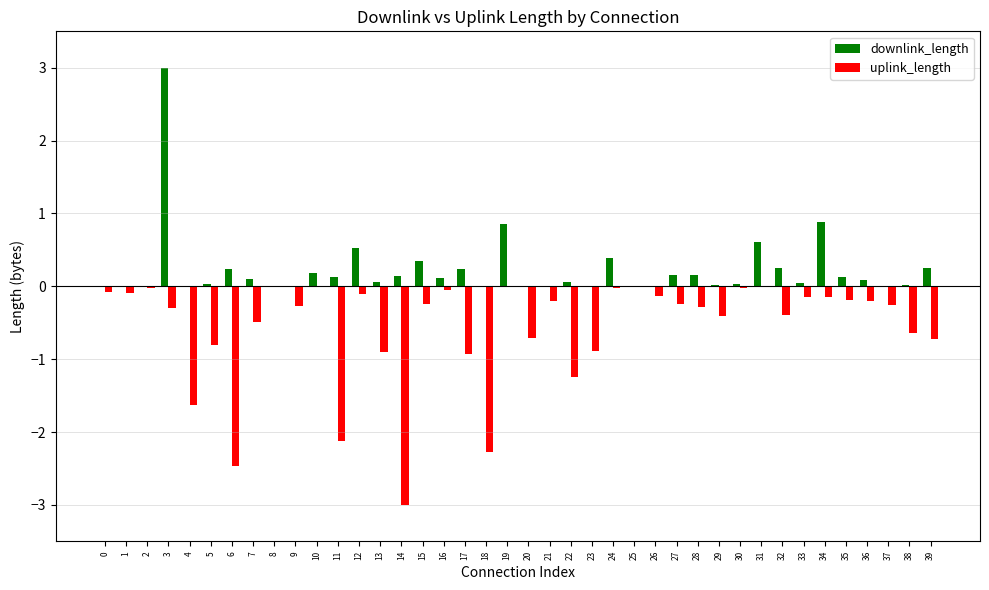

The downlink_length series shows 0.0 at 38. True or false?

True